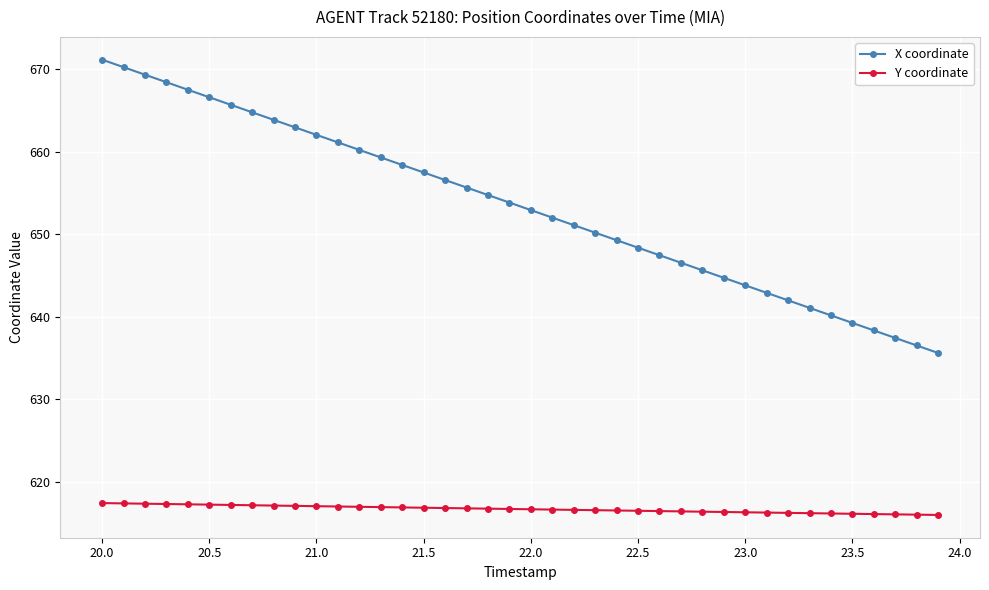

What is the difference between the maximum and minimum values in the X coordinate series?

35.5